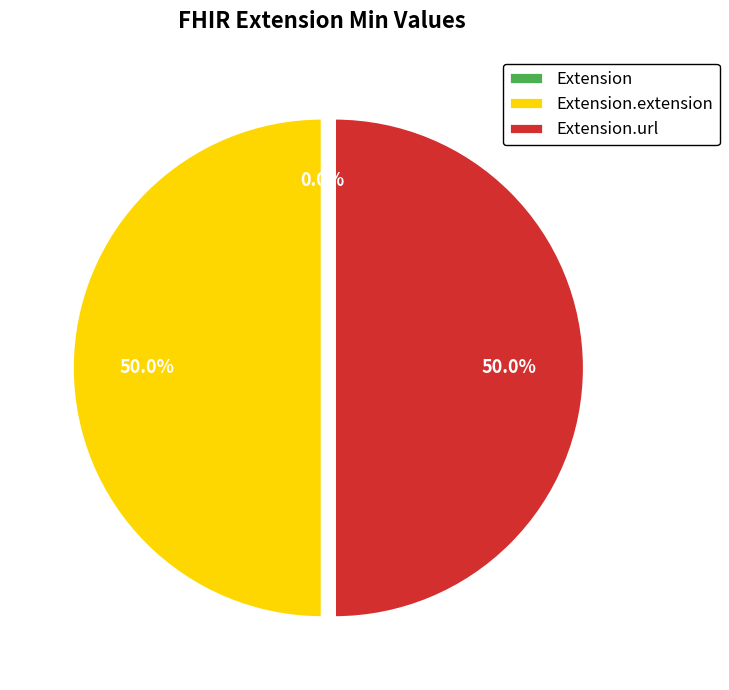

Does Extension.extension represent more than half of the total?

No